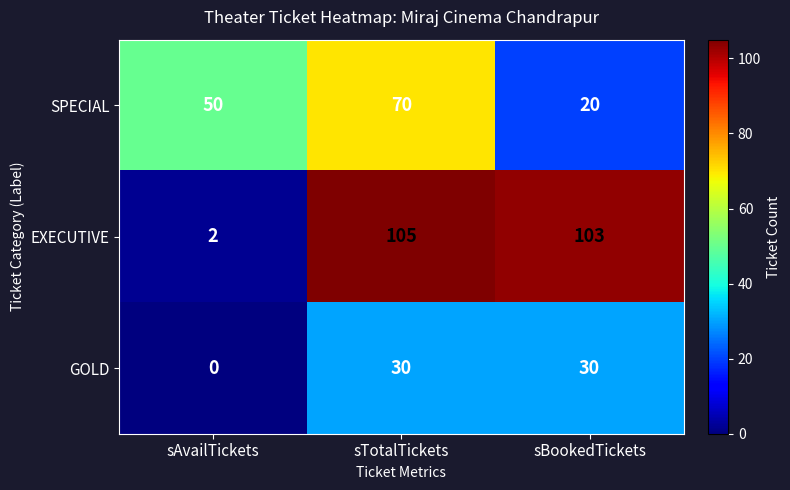

What is the total value across all series at sAvailTickets?

52